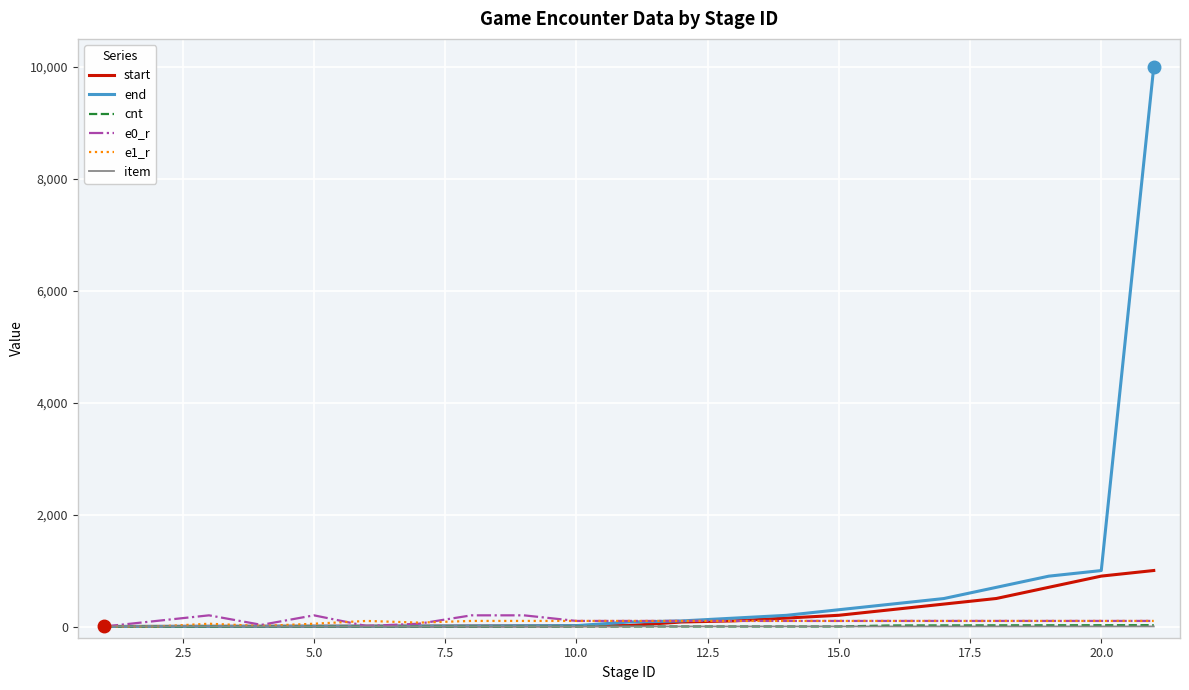

Which series has the largest total across all categories?

end